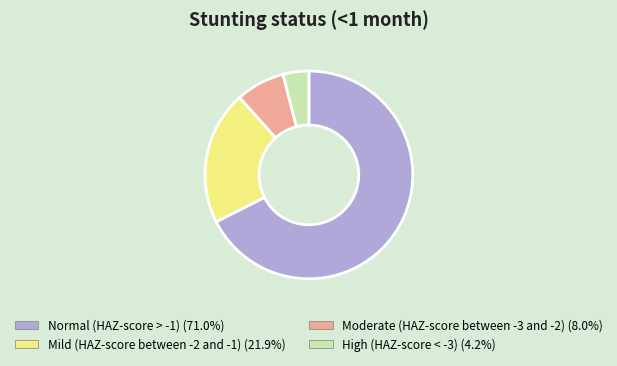

Which category accounts for the majority?

Normal (HAZ-score > -1)